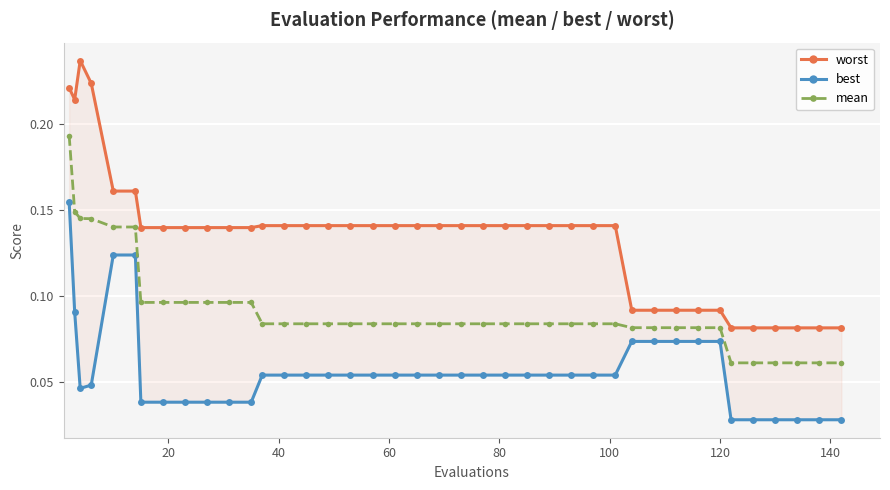

Which series has the widest spread of values?

worst